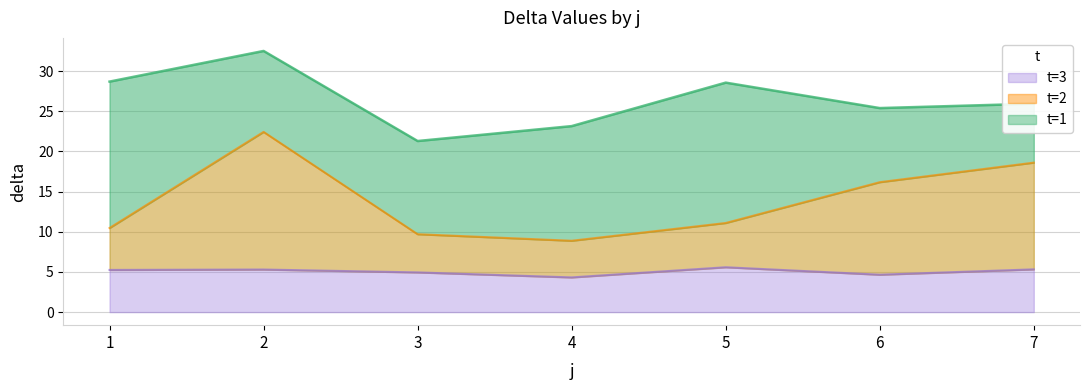

The value of t=3 at 6 is 4.7. True or false?

True